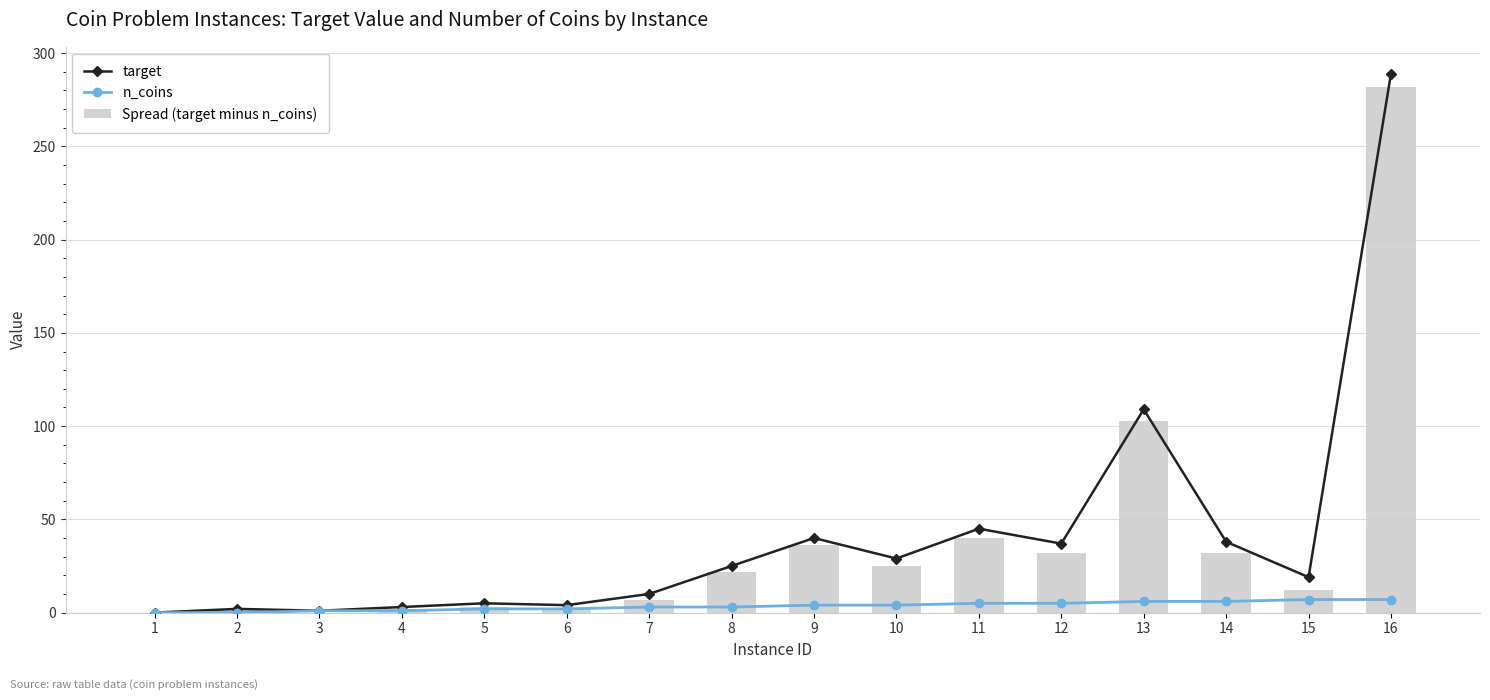

At which label does Spread (target minus n_coins) first exceed 22?

9